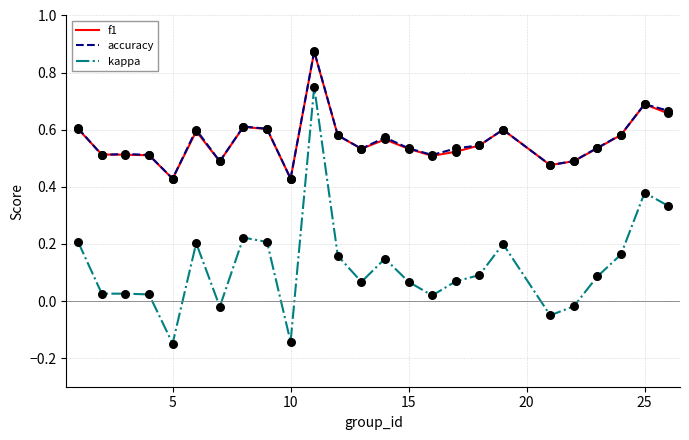

Which series has the widest spread of values?

kappa